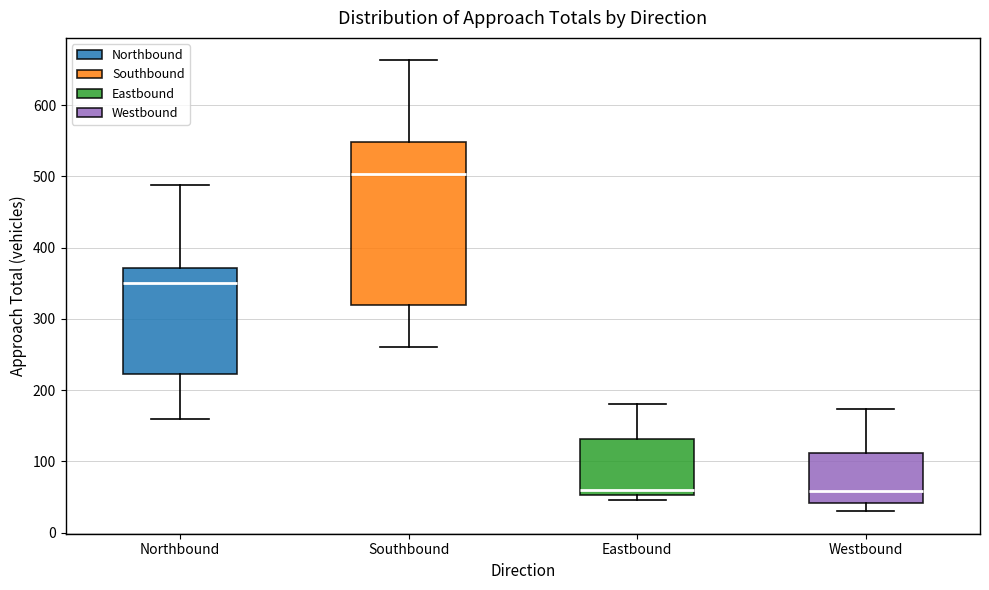

Which box is the tallest, from its lower edge to its upper edge?

Southbound